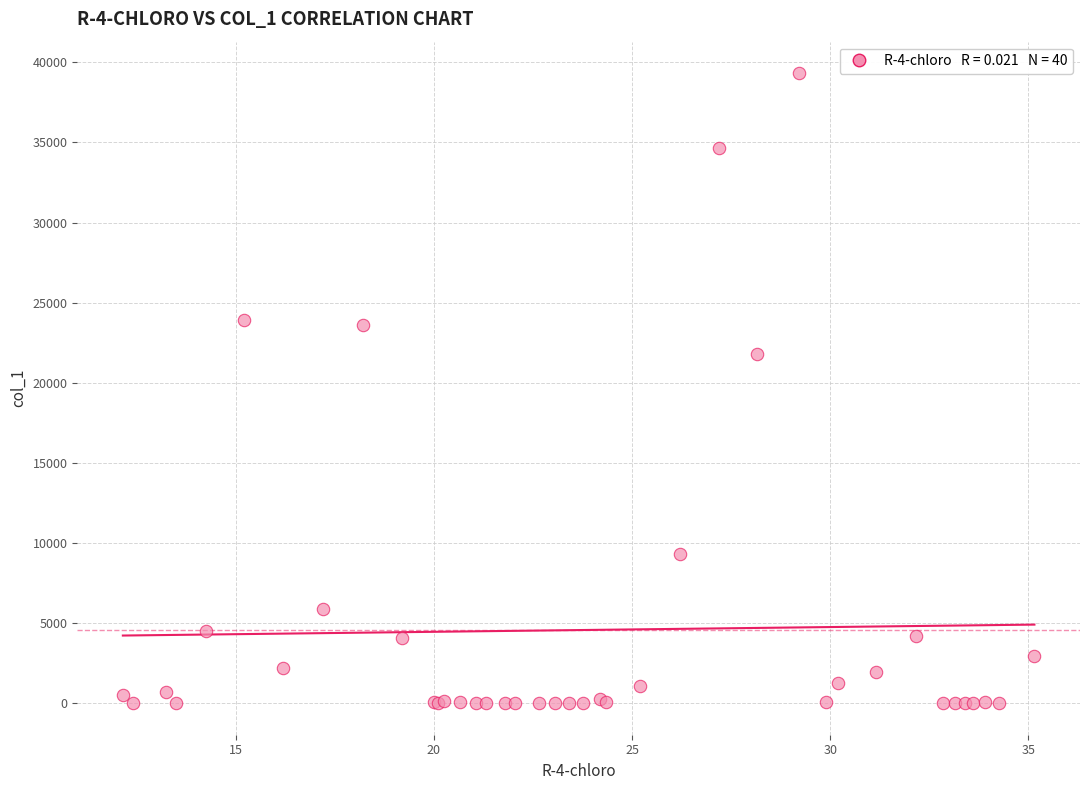

What Y value in the scatter plot is closest to 19663?

21796.7